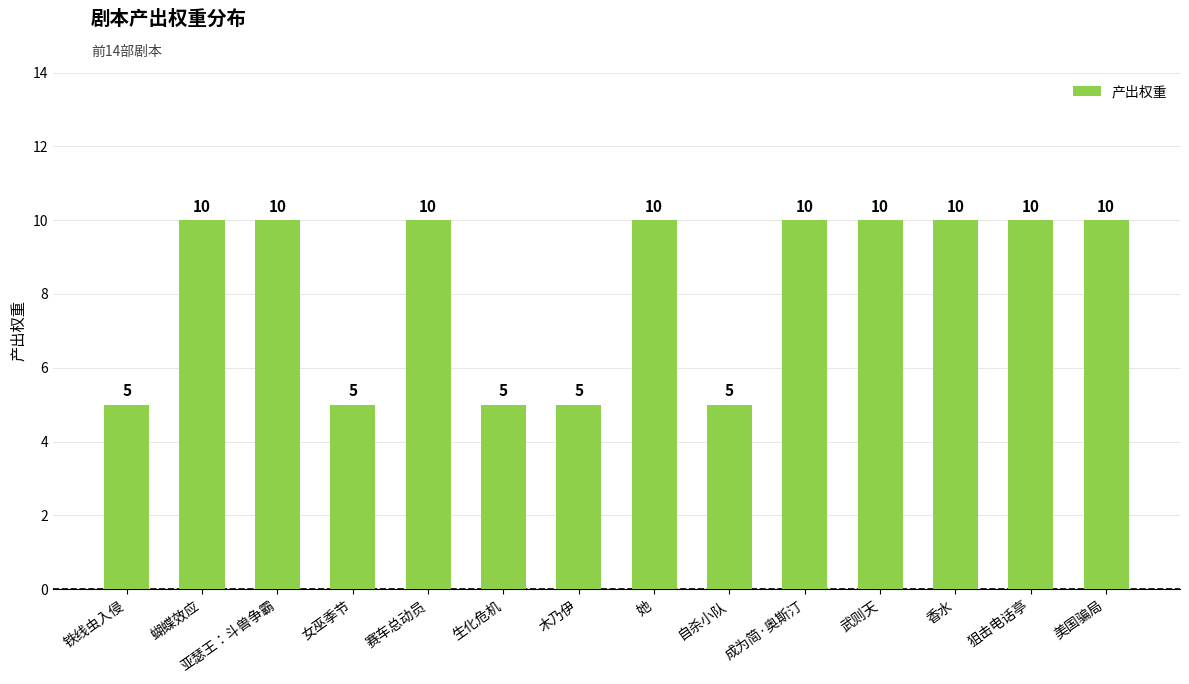

What position from the right is 亚瑟王：斗兽争霸?

12